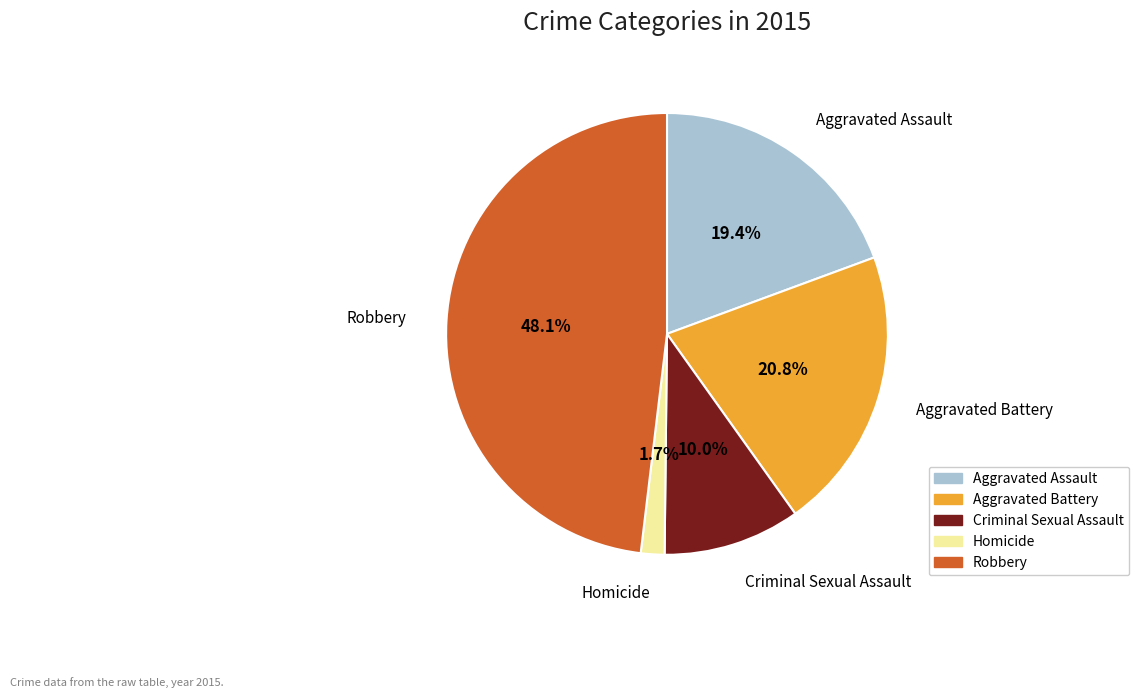

How many segments does this pie chart have?

5